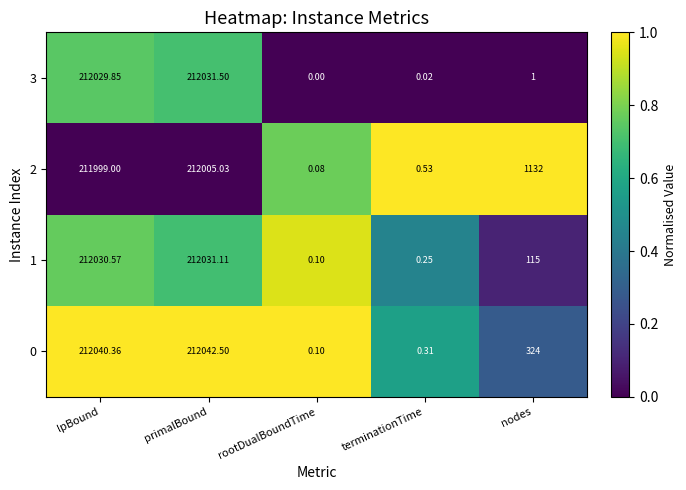

Which label corresponds to the smallest value in the chart?

rootDualBoundTime